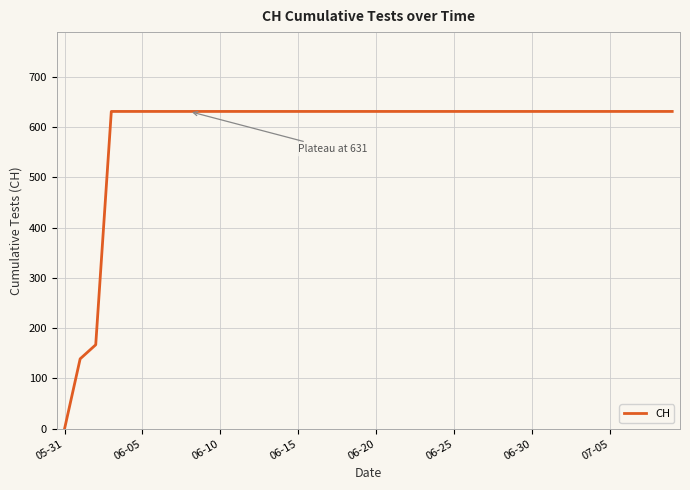

What is the maximum value shown in the chart?

631